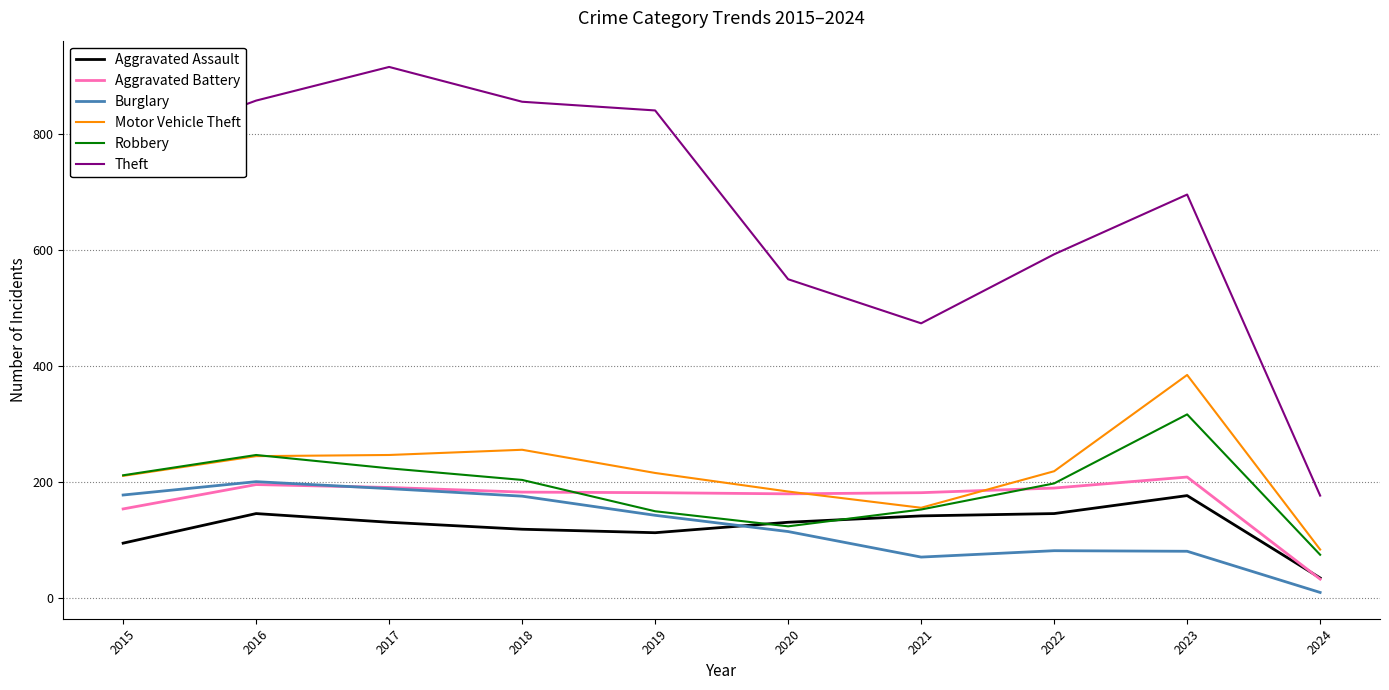

True or false: Motor Vehicle Theft and Burglary intersect in this chart.

False